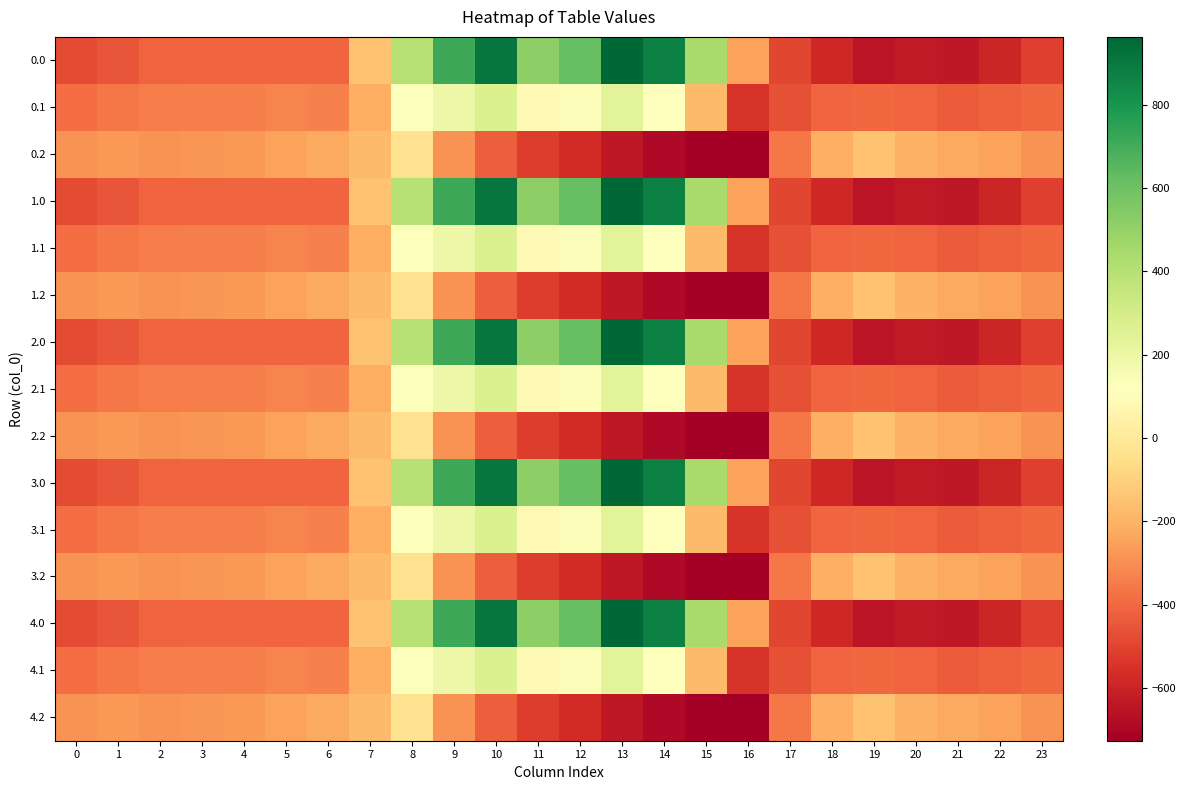

Reading left to right, transcribe all the data shown in this chart.

0.0: 0=-482.0	1=-449.5	2=-410.3	3=-404.4	4=-404.9	5=-403.8	6=-408.0	7=-150.1	8=395.3	9=716.9	10=916.2	11=516.0	12=619.4	13=962.7	14=870.3	15=443.0	16=-250.9	17=-494.8	18=-586.7	19=-649.2	20=-629.9	21=-638.4	22=-592.3	23=-511.3
0.1: 0=-384.6	1=-361.1	2=-347.9	3=-342.7	4=-339.6	5=-325.7	6=-332.2	7=-217.1	8=125.2	9=191.1	10=274.1	11=87.0	12=134.6	13=241.5	14=113.7	15=-173.1	16=-547.3	17=-466.6	18=-405.4	19=-400.2	20=-414.5	21=-432.4	22=-419.9	23=-399.4
0.2: 0=-287.1	1=-272.7	2=-285.5	3=-281.0	4=-274.4	5=-245.0	6=-228.8	7=-176.6	8=-35.3	9=-288.5	10=-423.5	11=-520.6	12=-571.2	13=-640.4	14=-687.4	15=-725.8	16=-726.6	17=-362.4	18=-210.0	19=-151.0	20=-199.2	21=-226.4	22=-247.4	23=-287.5
1.0: 0=-482.0	1=-449.5	2=-410.3	3=-404.4	4=-404.9	5=-403.8	6=-408.0	7=-150.1	8=395.3	9=716.9	10=916.2	11=516.0	12=619.4	13=962.7	14=870.3	15=443.0	16=-250.9	17=-494.8	18=-586.7	19=-649.2	20=-629.9	21=-638.4	22=-592.3	23=-511.3
1.1: 0=-384.6	1=-361.1	2=-347.9	3=-342.7	4=-339.6	5=-325.7	6=-332.2	7=-217.1	8=125.2	9=191.1	10=274.1	11=87.0	12=134.6	13=241.5	14=113.7	15=-173.1	16=-547.3	17=-466.6	18=-405.4	19=-400.2	20=-414.5	21=-432.4	22=-419.9	23=-399.4
1.2: 0=-287.1	1=-272.7	2=-285.5	3=-281.0	4=-274.4	5=-245.0	6=-228.8	7=-176.6	8=-35.3	9=-288.5	10=-423.5	11=-520.6	12=-571.2	13=-640.4	14=-687.4	15=-725.8	16=-726.6	17=-362.4	18=-210.0	19=-151.0	20=-199.2	21=-226.4	22=-247.4	23=-287.5
2.0: 0=-482.0	1=-449.5	2=-410.3	3=-404.4	4=-404.9	5=-403.8	6=-408.0	7=-150.1	8=395.3	9=716.9	10=916.2	11=516.0	12=619.4	13=962.7	14=870.3	15=443.0	16=-250.9	17=-494.8	18=-586.7	19=-649.2	20=-629.9	21=-638.4	22=-592.3	23=-511.3
2.1: 0=-384.6	1=-361.1	2=-347.9	3=-342.7	4=-339.6	5=-325.7	6=-332.2	7=-217.1	8=125.2	9=191.1	10=274.1	11=87.0	12=134.6	13=241.5	14=113.7	15=-173.1	16=-547.3	17=-466.6	18=-405.4	19=-400.2	20=-414.5	21=-432.4	22=-419.9	23=-399.4
2.2: 0=-287.1	1=-272.7	2=-285.5	3=-281.0	4=-274.4	5=-245.0	6=-228.8	7=-176.6	8=-35.3	9=-288.5	10=-423.5	11=-520.6	12=-571.2	13=-640.4	14=-687.4	15=-725.8	16=-726.6	17=-362.4	18=-210.0	19=-151.0	20=-199.2	21=-226.4	22=-247.4	23=-287.5
3.0: 0=-482.0	1=-449.5	2=-410.3	3=-404.4	4=-404.9	5=-403.8	6=-408.0	7=-150.1	8=395.3	9=716.9	10=916.2	11=516.0	12=619.4	13=962.7	14=870.3	15=443.0	16=-250.9	17=-494.8	18=-586.7	19=-649.2	20=-629.9	21=-638.4	22=-592.3	23=-511.3
3.1: 0=-384.6	1=-361.1	2=-347.9	3=-342.7	4=-339.6	5=-325.7	6=-332.2	7=-217.1	8=125.2	9=191.1	10=274.1	11=87.0	12=134.6	13=241.5	14=113.7	15=-173.1	16=-547.3	17=-466.6	18=-405.4	19=-400.2	20=-414.5	21=-432.4	22=-419.9	23=-399.4
3.2: 0=-287.1	1=-272.7	2=-285.5	3=-281.0	4=-274.4	5=-245.0	6=-228.8	7=-176.6	8=-35.3	9=-288.5	10=-423.5	11=-520.6	12=-571.2	13=-640.4	14=-687.4	15=-725.8	16=-726.6	17=-362.4	18=-210.0	19=-151.0	20=-199.2	21=-226.4	22=-247.4	23=-287.5
4.0: 0=-482.0	1=-449.5	2=-410.3	3=-404.4	4=-404.9	5=-403.8	6=-408.0	7=-150.1	8=395.3	9=716.9	10=916.2	11=516.0	12=619.4	13=962.7	14=870.3	15=443.0	16=-250.9	17=-494.8	18=-586.7	19=-649.2	20=-629.9	21=-638.4	22=-592.3	23=-511.3
4.1: 0=-384.6	1=-361.1	2=-347.9	3=-342.7	4=-339.6	5=-325.7	6=-332.2	7=-217.1	8=125.2	9=191.1	10=274.1	11=87.0	12=134.6	13=241.5	14=113.7	15=-173.1	16=-547.3	17=-466.6	18=-405.4	19=-400.2	20=-414.5	21=-432.4	22=-419.9	23=-399.4
4.2: 0=-287.1	1=-272.7	2=-285.5	3=-281.0	4=-274.4	5=-245.0	6=-228.8	7=-176.6	8=-35.3	9=-288.5	10=-423.5	11=-520.6	12=-571.2	13=-640.4	14=-687.4	15=-725.8	16=-726.6	17=-362.4	18=-210.0	19=-151.0	20=-199.2	21=-226.4	22=-247.4	23=-287.5